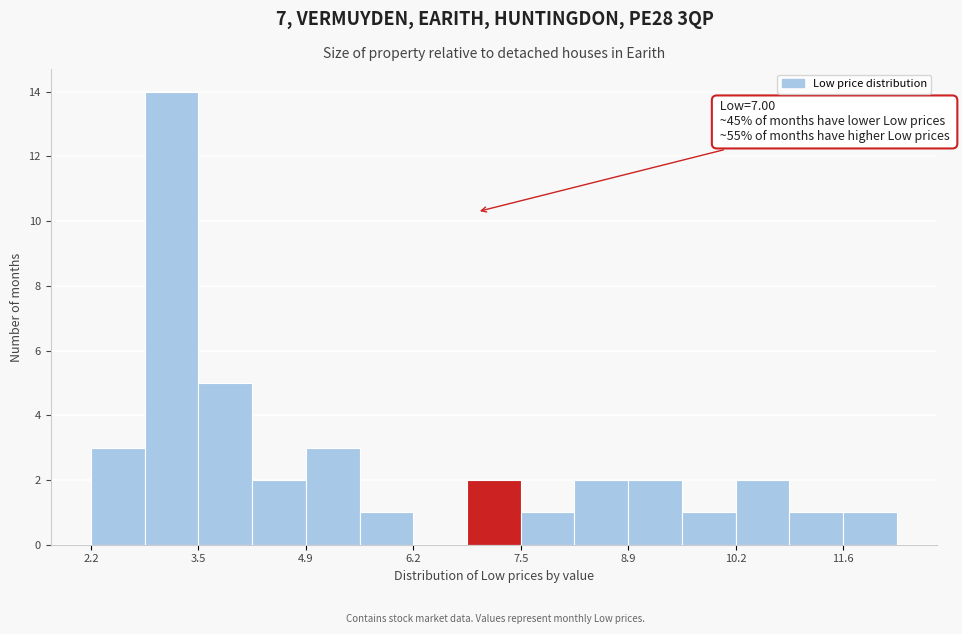

Around what value on the x-axis is the tallest bar? Give the approximate position of its centre, as read against the axis.

3.2